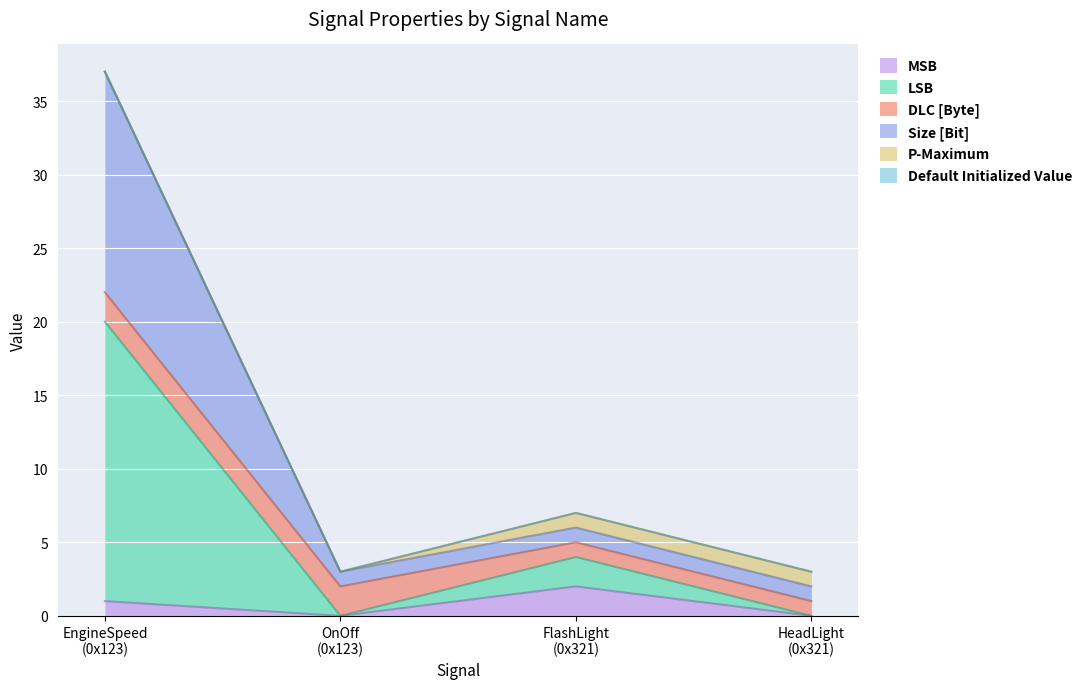

What is the approximate value of MSB at EngineSpeed
(0x123)?

1